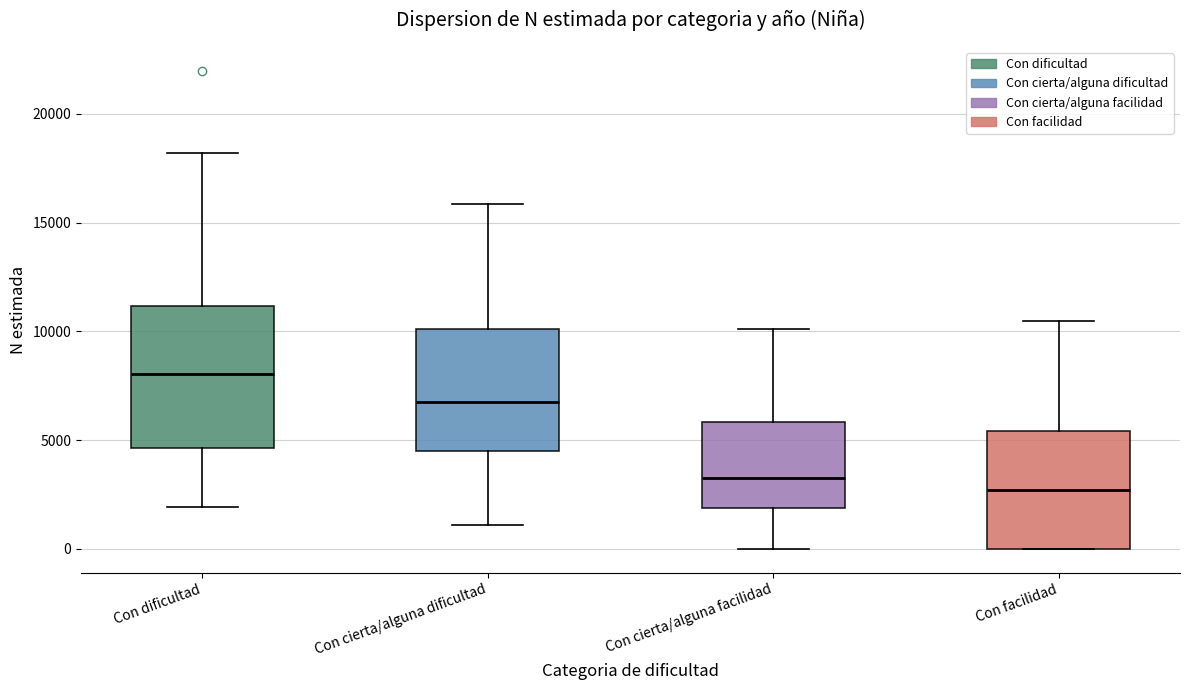

Reading left to right, read every box against the y-axis: the position of its median line, the range the box covers, and the ends of its whiskers. The values are not printed on the chart, so give them approximately, as read against the axis.

Con dificultad: median 8000, box 4500 to 11000, whiskers 2000 to 18000
Con cierta/alguna dificultad: median 6500, box 4500 to 10000, whiskers 1000 to 16000
Con cierta/alguna facilidad: median 3000, box 2000 to 6000, whiskers 0 to 10000
Con facilidad: median 2500, box 0 to 5500, whiskers 0 to 10500